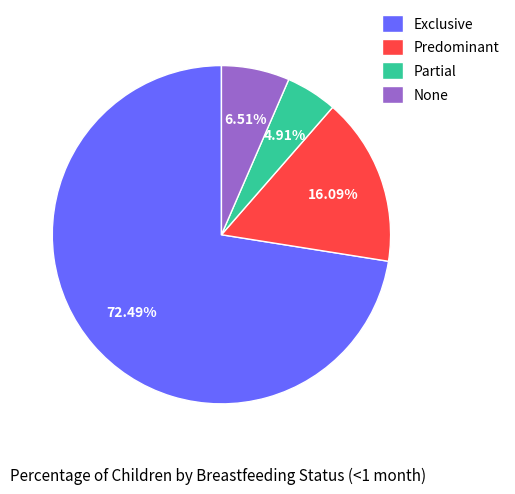

Rank the categories by value from lowest to highest.

Partial, None, Predominant, Exclusive